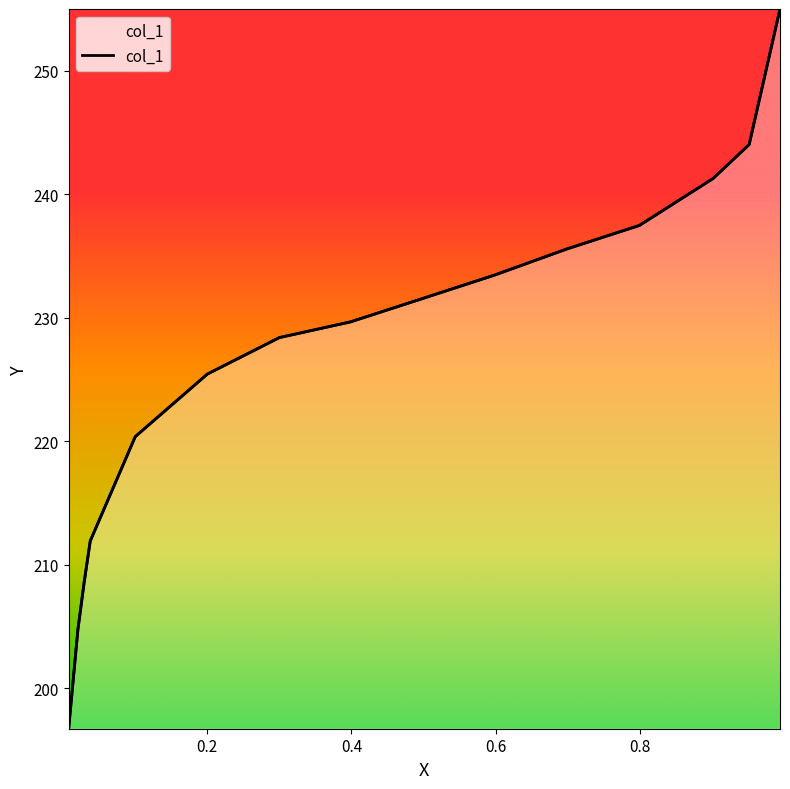

What is the difference between the maximum and minimum values?

58.3